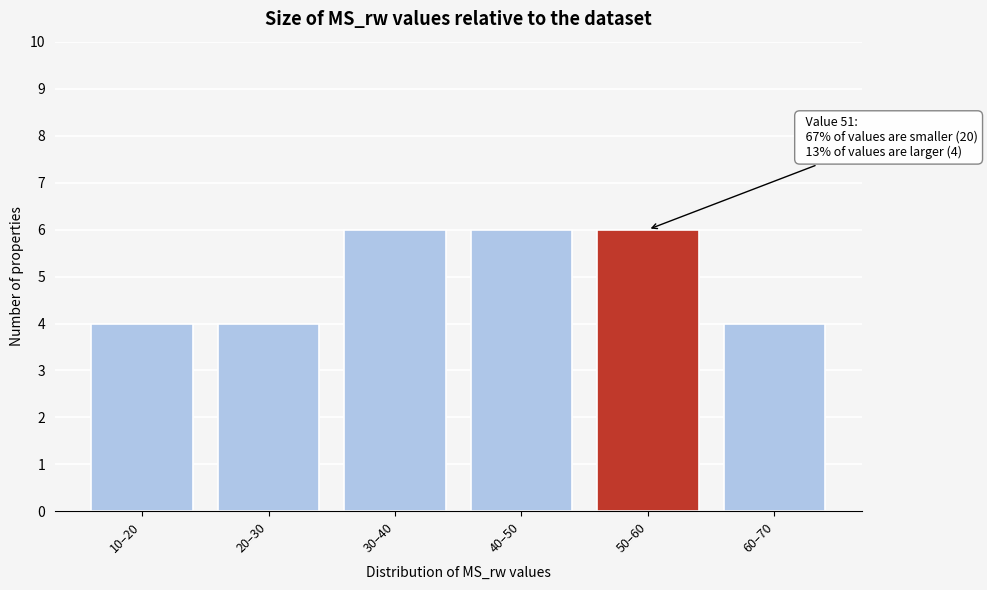

Reading left to right, extract all data points from this chart.

10–20=4	20–30=4	30–40=6	40–50=6	50–60=6	60–70=4